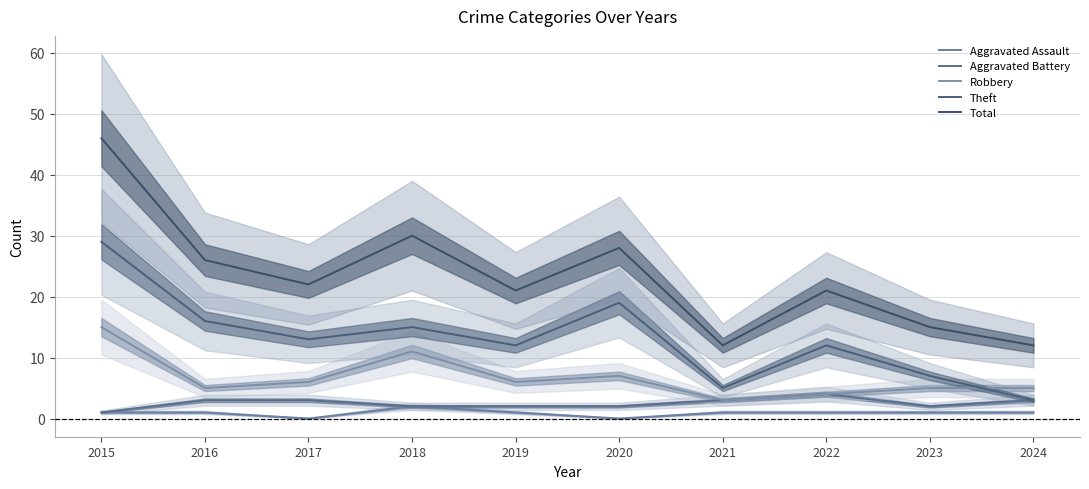

At which label does Robbery first exceed 6?

2015